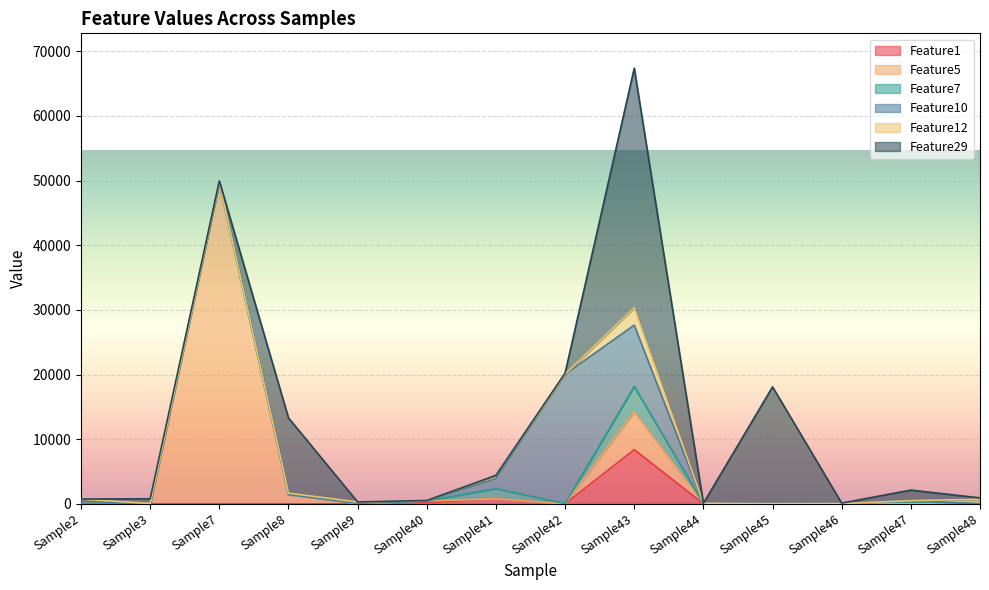

What is the value of the Feature29 point at the 10th from the left?

6